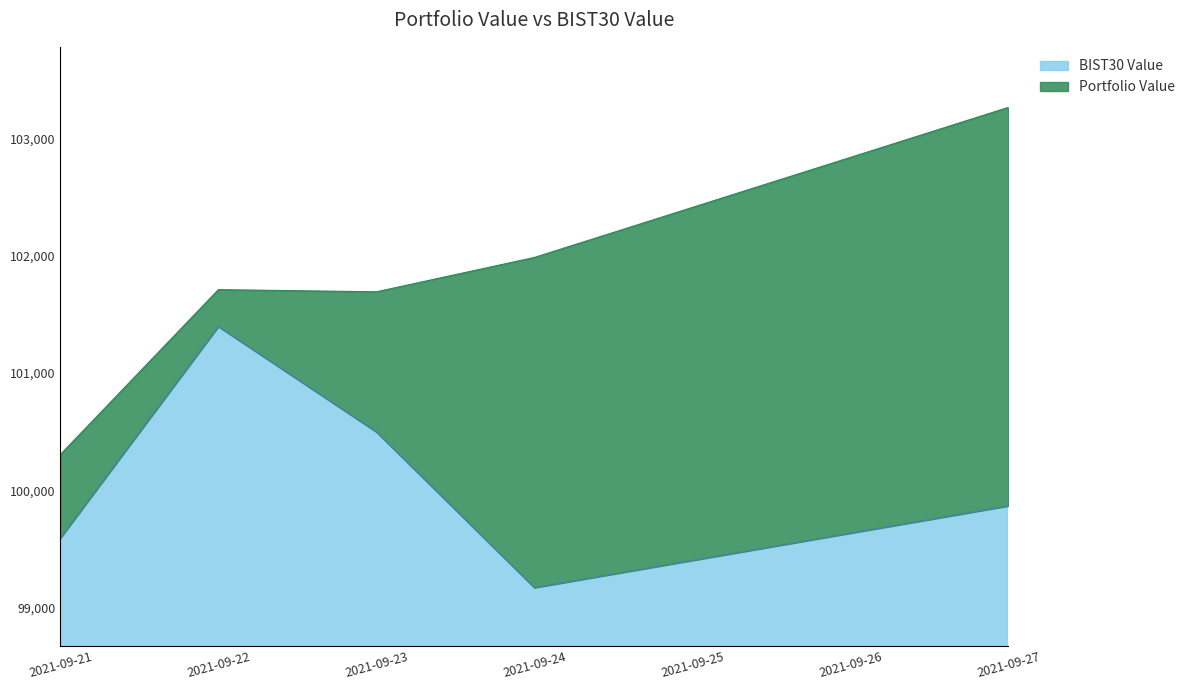

Which series has the widest spread of values?

Portfolio Value